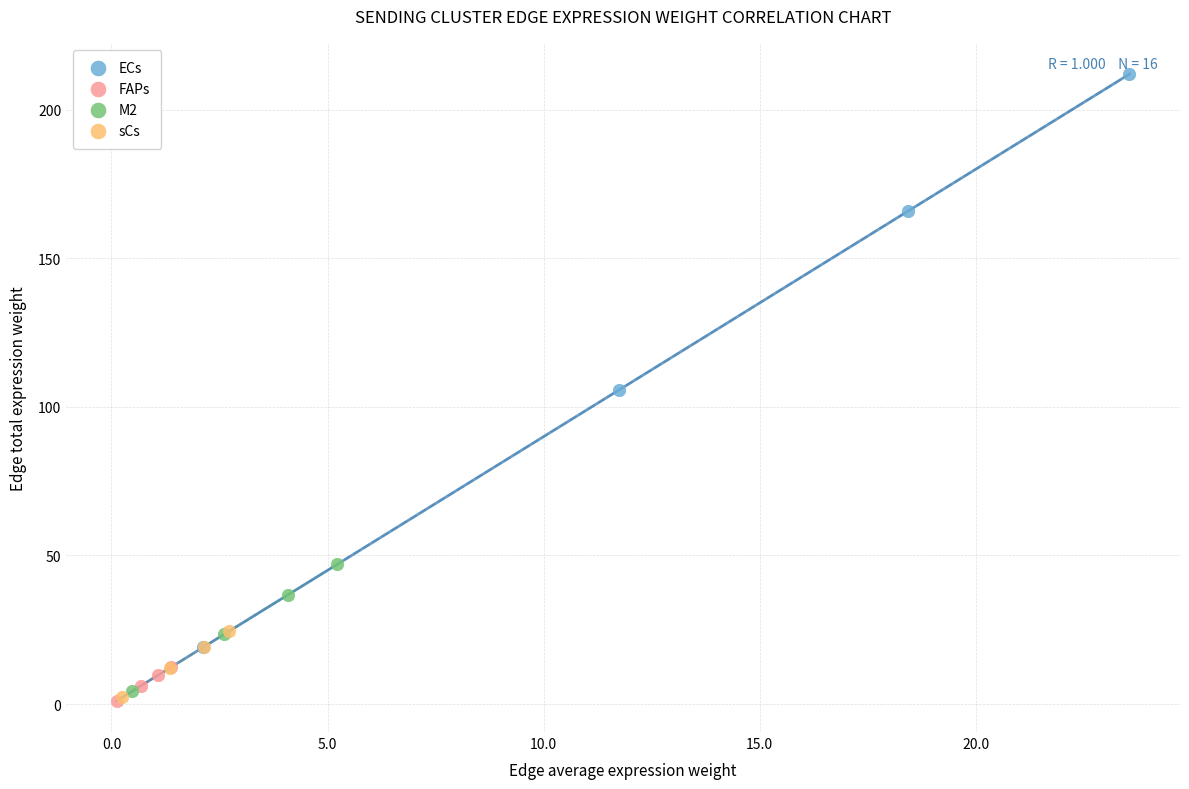

Which series has the widest spread of Y values?

ECs